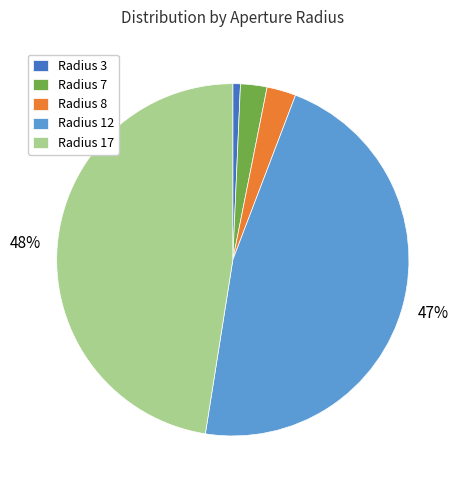

True or false: Radius 7 accounts for 2% of the total.

True